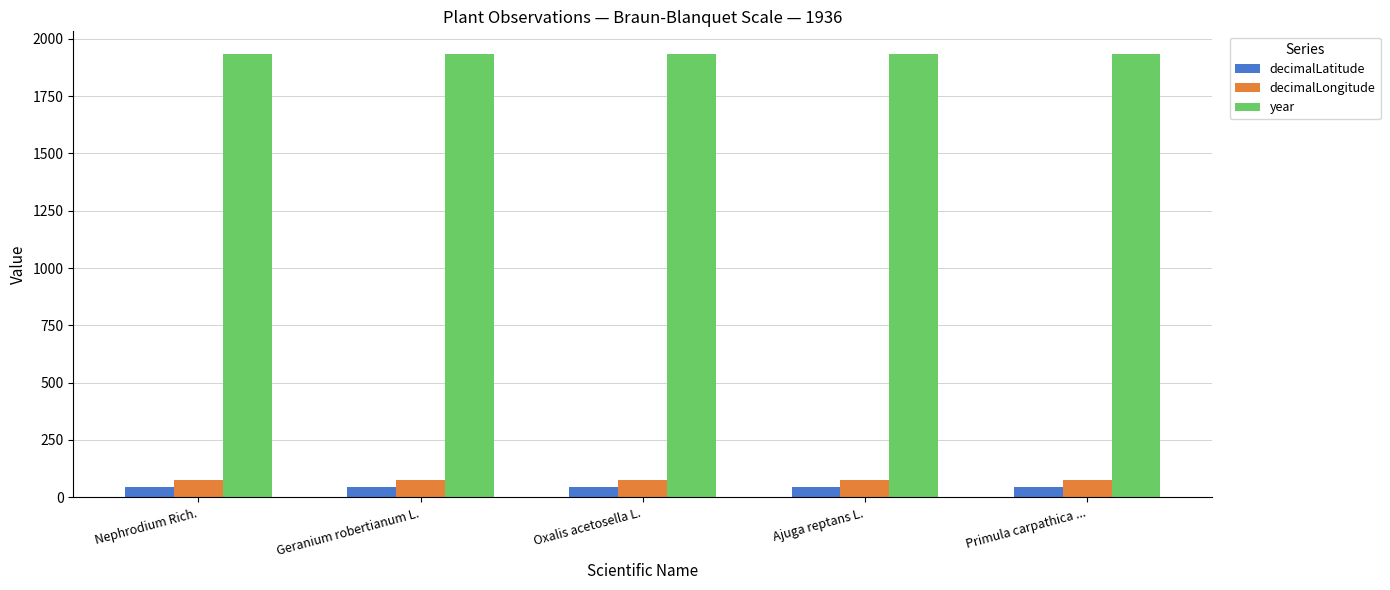

The value of decimalLatitude at Geranium robertianum L. is 42.7. True or false?

True